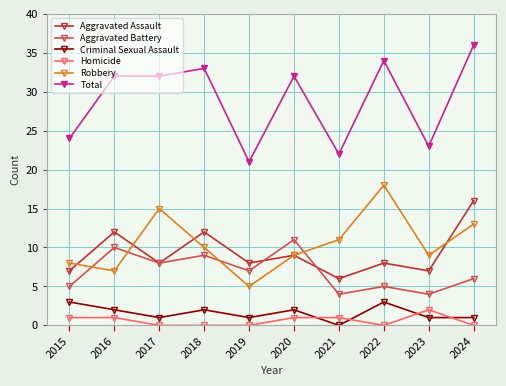

What is the total value across all series at 2016?

64